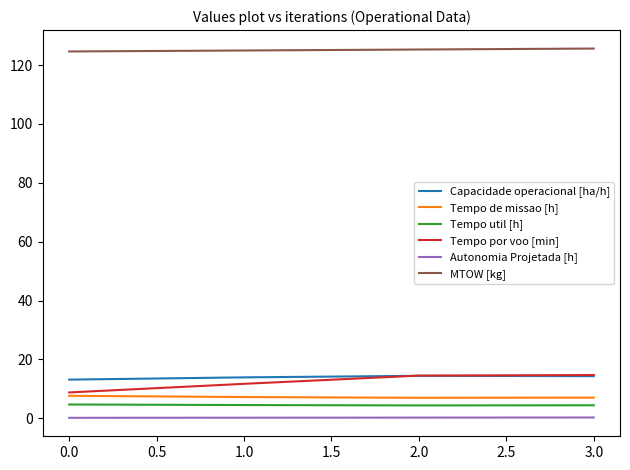

True or false: Tempo de missao [h] and Capacidade operacional [ha/h] cross at least once.

False